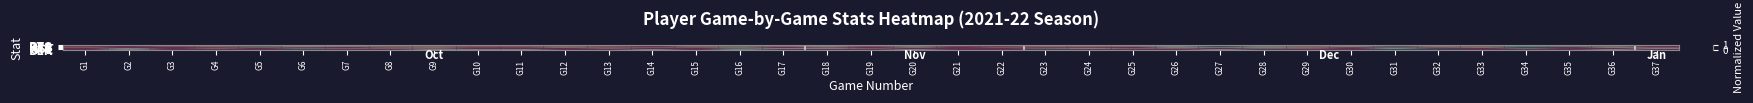

Reading left to right, transcribe all the data shown in this chart.

PTS: G1=0.1	G2=0.5	G3=0.3	G4=0.5	G5=0.2	G6=0.5	G7=0.4	G8=0.0	G9=0.1	G10=0.2	G11=0.3	G12=0.8	G13=0.6	G14=0.3	G15=0.9	G16=1.0	G17=0.4	G18=0.1	G19=0.3	G20=0.5	G21=0.1	G22=0.4	G23=0.2	G24=0.6	G25=0.2	G26=0.2	G27=0.5	G28=0.6	G29=0.4	G30=0.6	G31=0.1	G32=0.6	G33=0.8	G34=0.9	G35=0.8	G36=0.1	G37=0.6
REB: G1=0.1	G2=0.0	G3=0.2	G4=0.3	G5=0.8	G6=0.5	G7=0.4	G8=0.3	G9=0.3	G10=0.2	G11=0.2	G12=0.3	G13=0.2	G14=0.0	G15=0.3	G16=0.7	G17=0.3	G18=0.5	G19=0.2	G20=0.4	G21=0.1	G22=0.1	G23=0.3	G24=0.3	G25=0.3	G26=0.5	G27=1.0	G28=0.6	G29=0.3	G30=0.5	G31=0.9	G32=0.4	G33=0.3	G34=0.7	G35=0.7	G36=0.3	G37=0.0
AST: G1=0.2	G2=0.0	G3=0.0	G4=0.1	G5=0.2	G6=0.1	G7=0.0	G8=0.2	G9=0.3	G10=0.1	G11=0.1	G12=0.3	G13=0.2	G14=0.2	G15=0.2	G16=0.3	G17=0.0	G18=0.2	G19=0.0	G20=0.3	G21=0.0	G22=0.2	G23=0.1	G24=0.1	G25=0.0	G26=0.6	G27=0.3	G28=0.4	G29=0.3	G30=0.1	G31=0.2	G32=0.2	G33=0.3	G34=1.0	G35=0.0	G36=0.6	G37=0.2
STL: G1=0.0	G2=0.5	G3=0.0	G4=0.2	G5=0.0	G6=0.2	G7=0.2	G8=0.2	G9=0.2	G10=0.0	G11=0.0	G12=0.0	G13=0.2	G14=0.0	G15=0.0	G16=0.8	G17=0.5	G18=0.5	G19=0.2	G20=0.0	G21=0.0	G22=0.0	G23=0.8	G24=0.5	G25=0.2	G26=0.2	G27=0.0	G28=0.8	G29=0.2	G30=0.0	G31=0.5	G32=1.0	G33=0.0	G34=0.8	G35=0.0	G36=0.0	G37=0.5
BLK: G1=0.0	G2=0.5	G3=0.0	G4=0.0	G5=0.0	G6=1.0	G7=0.0	G8=0.0	G9=0.5	G10=0.5	G11=0.5	G12=0.0	G13=0.0	G14=0.5	G15=0.0	G16=0.5	G17=0.0	G18=0.0	G19=0.0	G20=0.5	G21=0.0	G22=0.0	G23=0.0	G24=0.0	G25=0.0	G26=0.0	G27=0.5	G28=0.0	G29=0.0	G30=0.0	G31=1.0	G32=0.0	G33=0.0	G34=0.0	G35=0.0	G36=0.5	G37=0.0